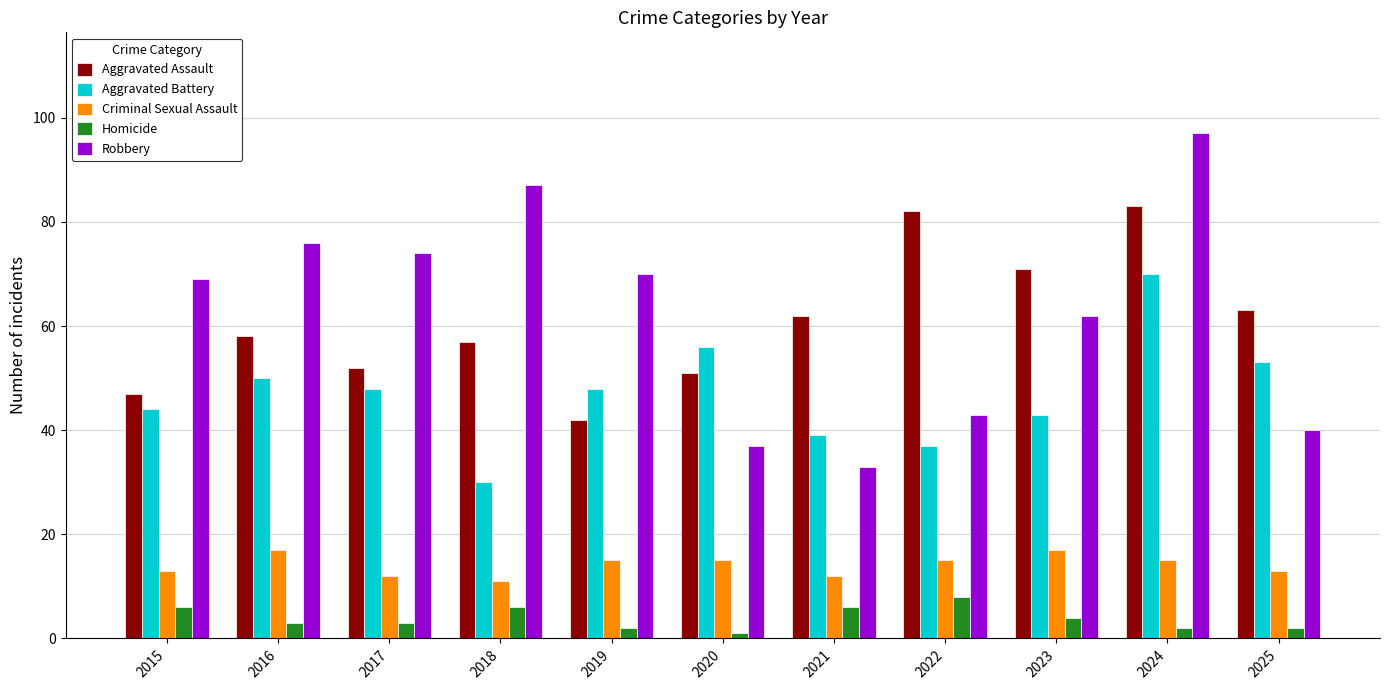

Which series has the widest spread of values?

Robbery